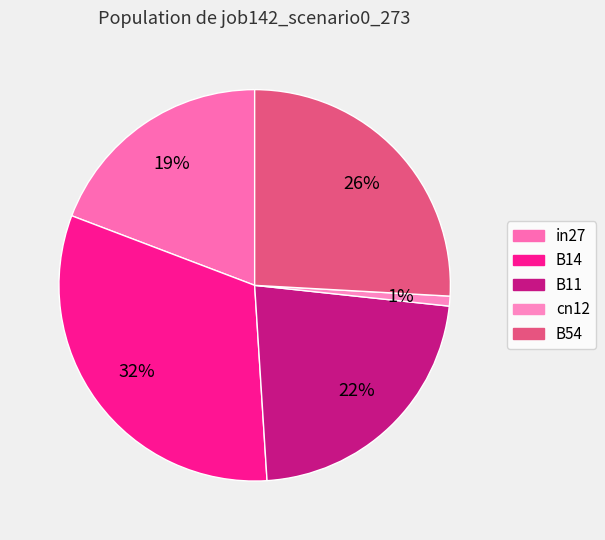

Is there any slice that represents more than half of the pie?

No